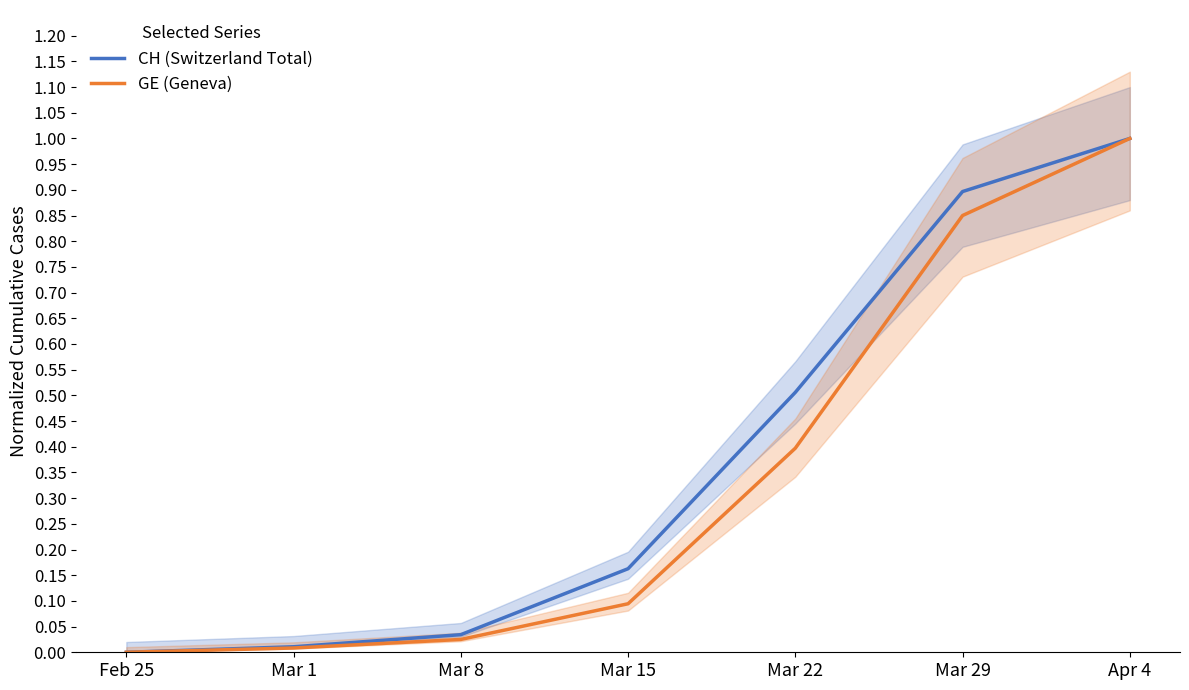

What is the difference between the second highest and minimum values in the GE (Geneva) series?

0.8